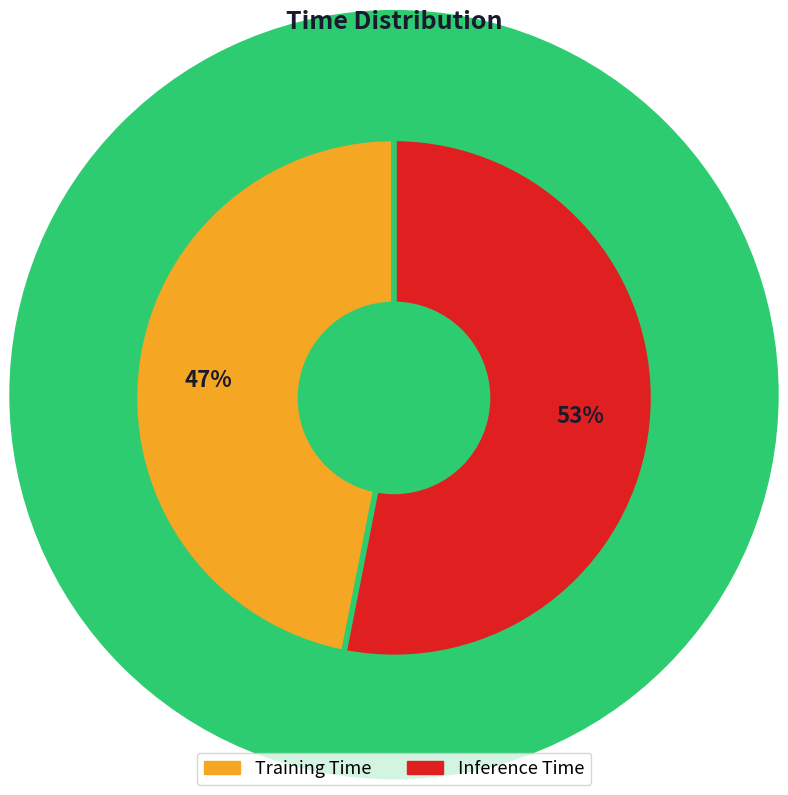

To the nearest percent, what is the combined percentage of Inference Time and Training Time?

100%